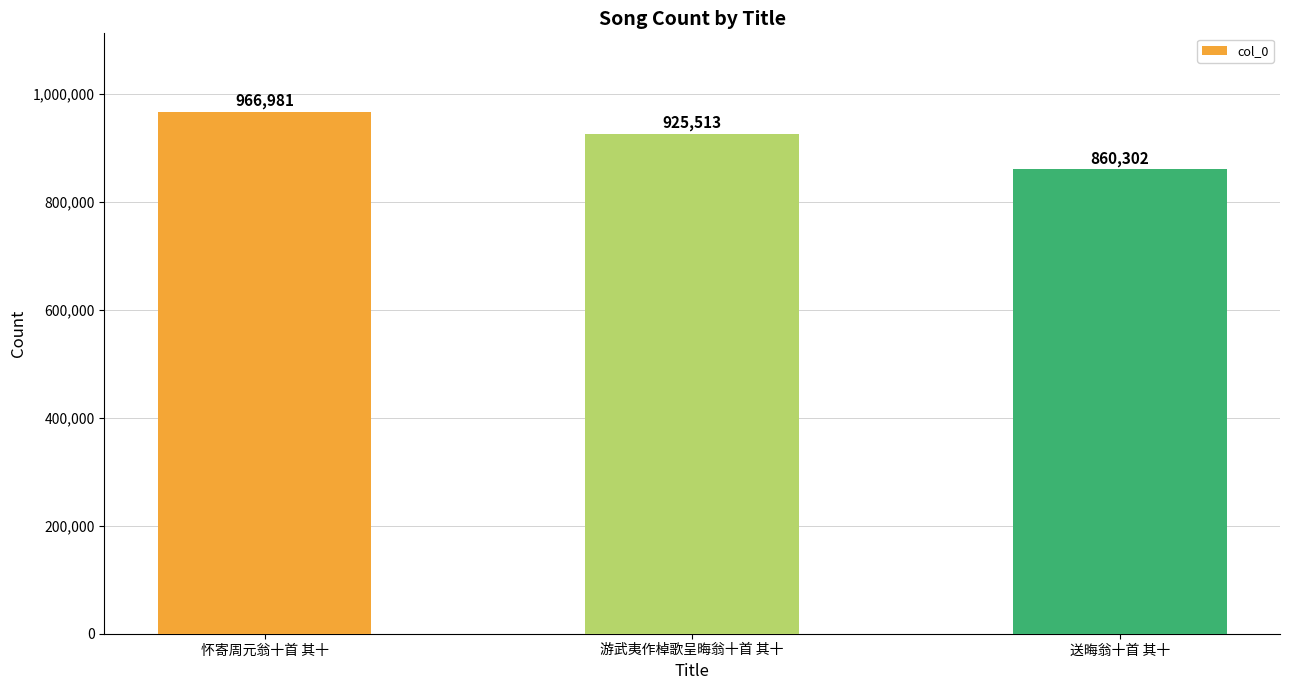

What is the smallest value displayed?

860302